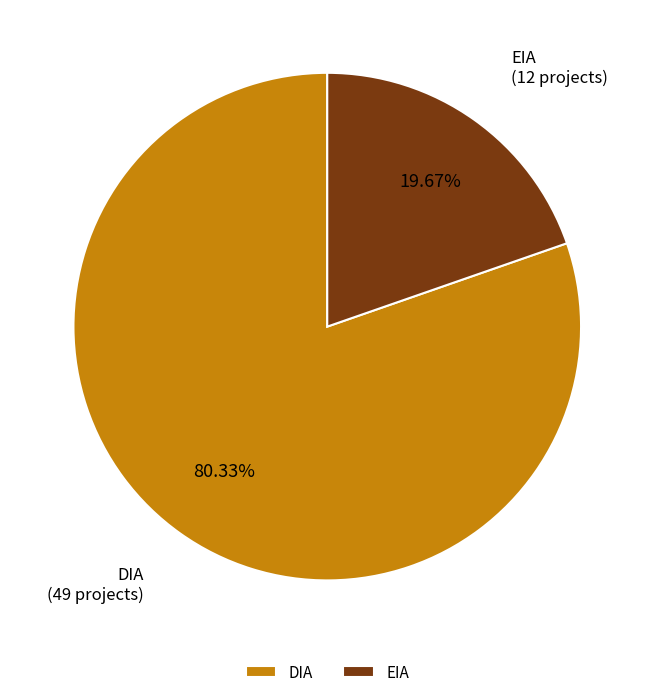

Which slice is the smallest?

EIA